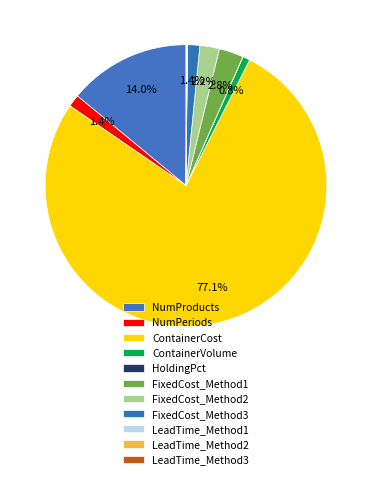

Count the number of slices in the pie.

11